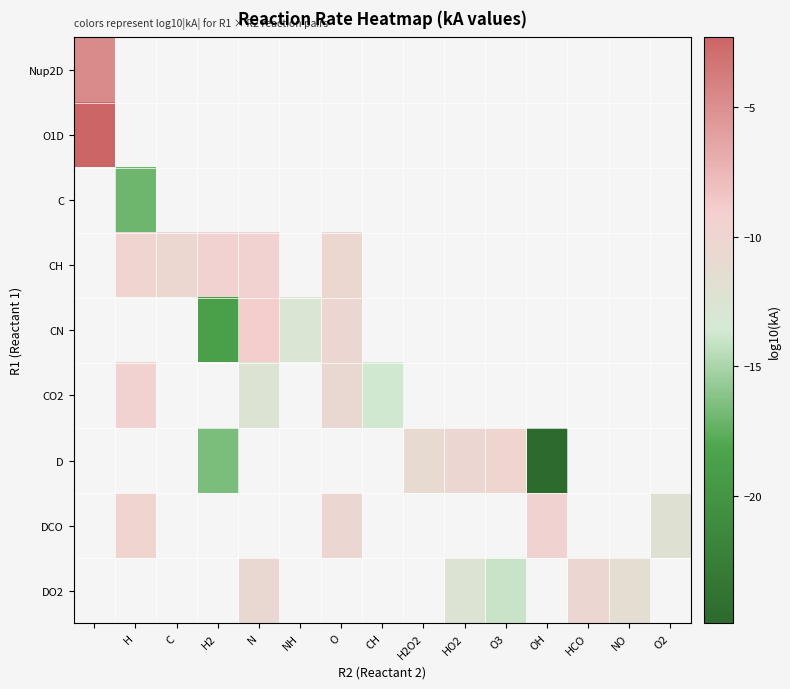

Is the value of DCO at O3 greater than the value of Nup2D at NH?

No